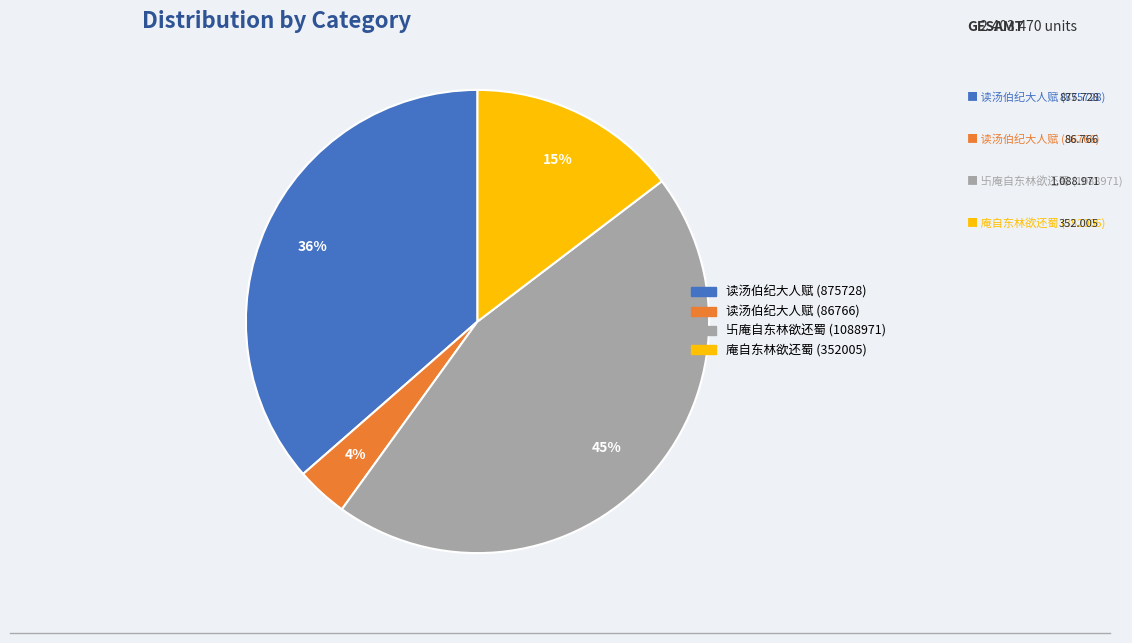

Does any single category account for the majority?

No